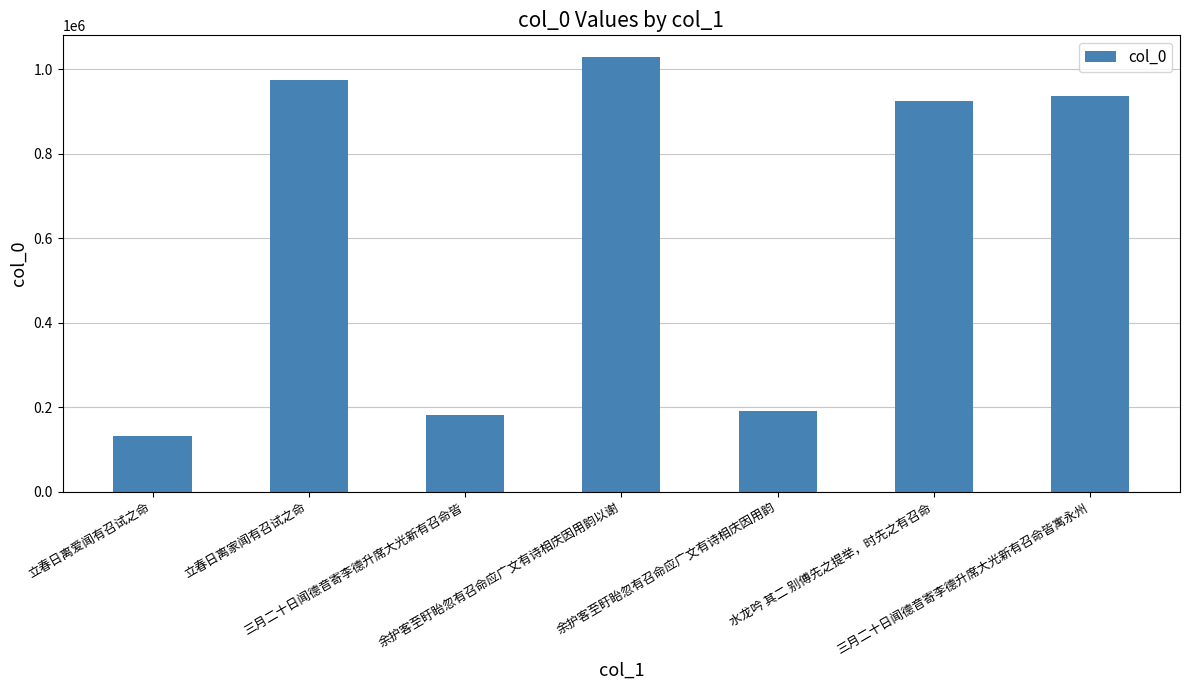

What position from the right is 余护客至盱眙忽有召命应广文有诗相庆因用韵以谢?

4